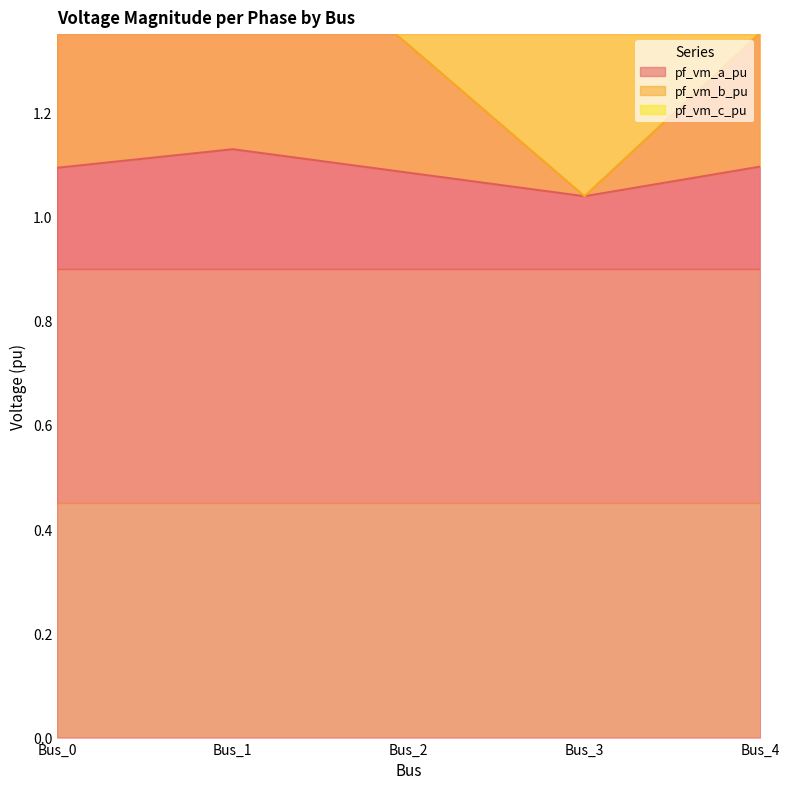

What is the difference between the pf_vm_b_pu values at Bus_1 and Bus_3?

0.5